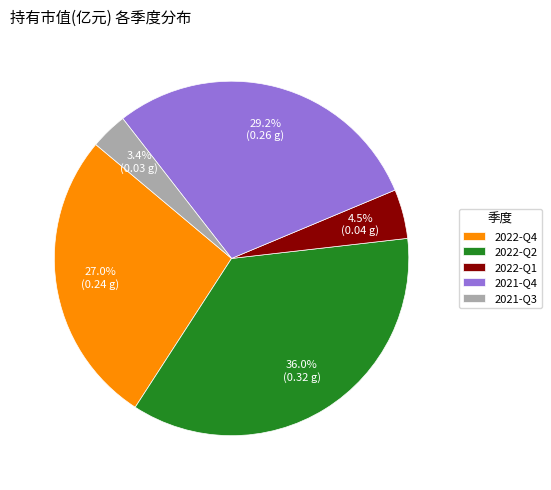

Between 2022-Q2 and 2022-Q1, which is larger?

2022-Q2